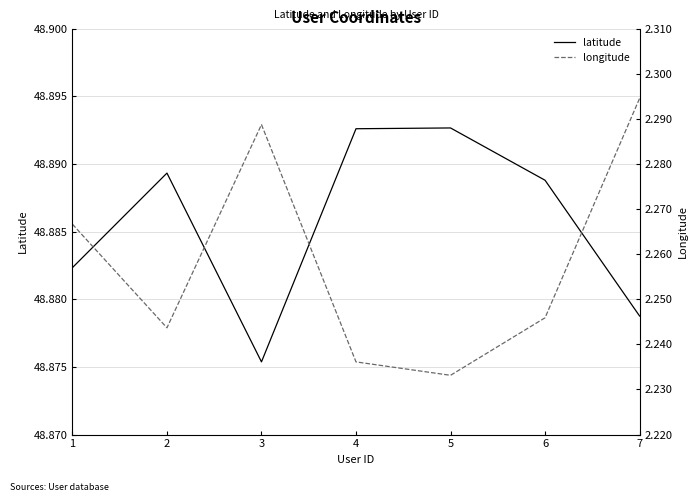

At how many categories does at least one series exceed 48?

7